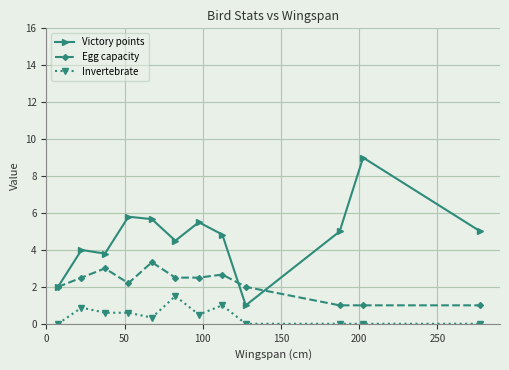

List the series in order of their overall mean, lowest first.

Invertebrate, Egg capacity, Victory points